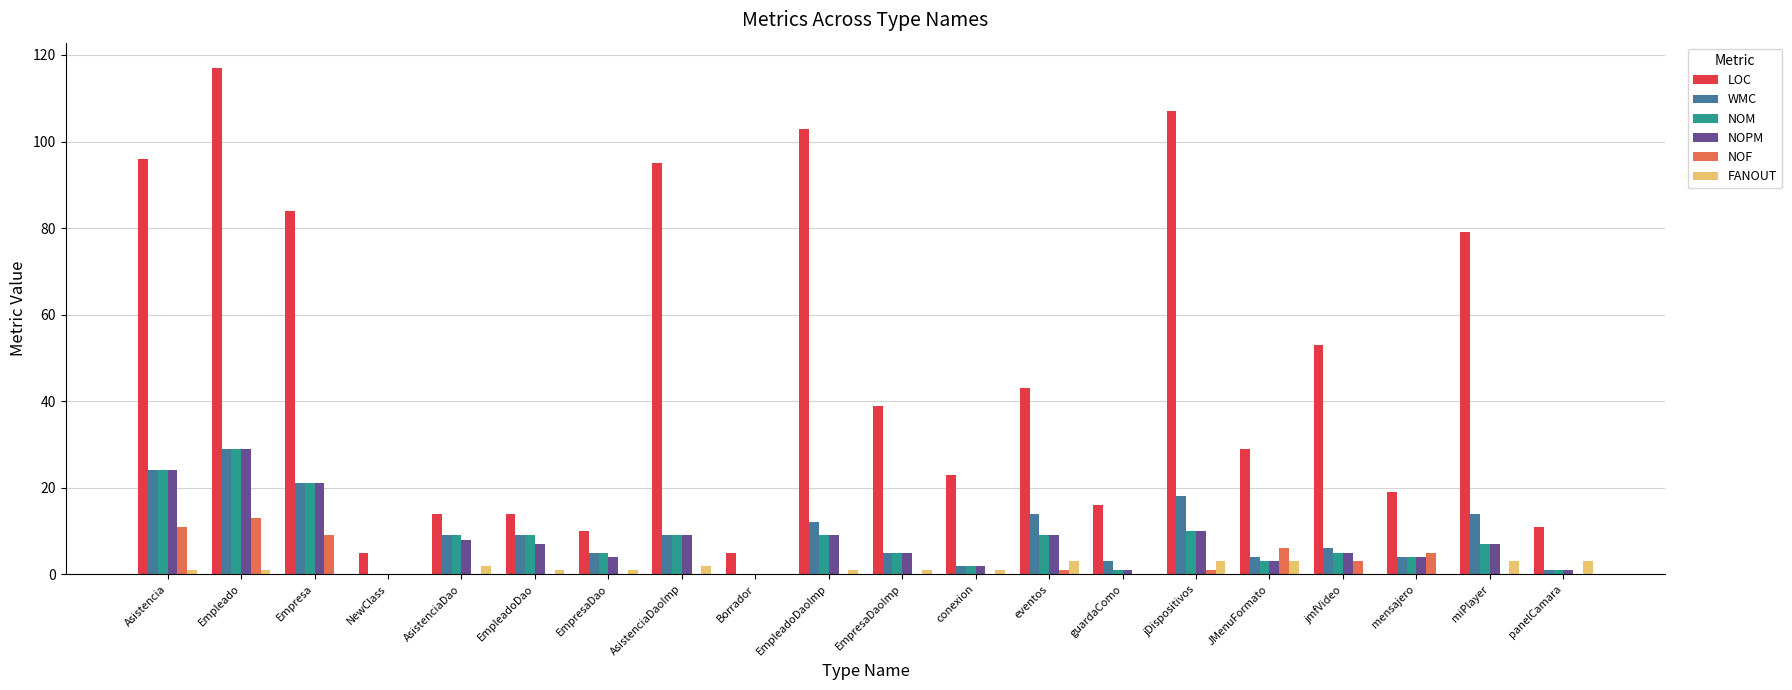

What is the sum of all NOPM values?

158